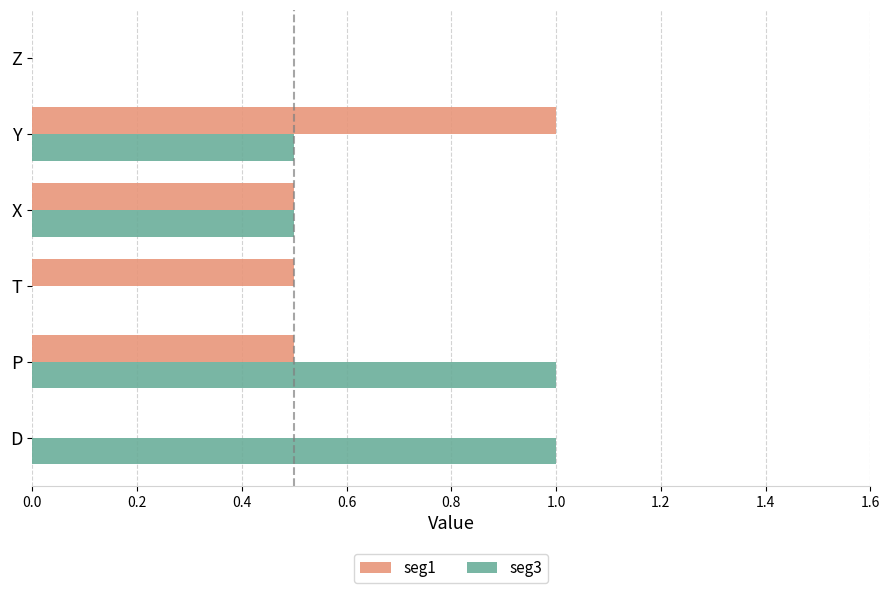

What is the average value of the seg1 series?

0.4